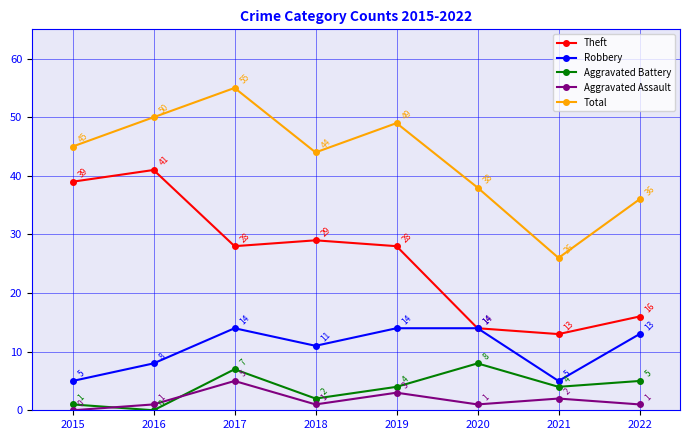

True or false: Aggravated Assault and Theft intersect in this chart.

False